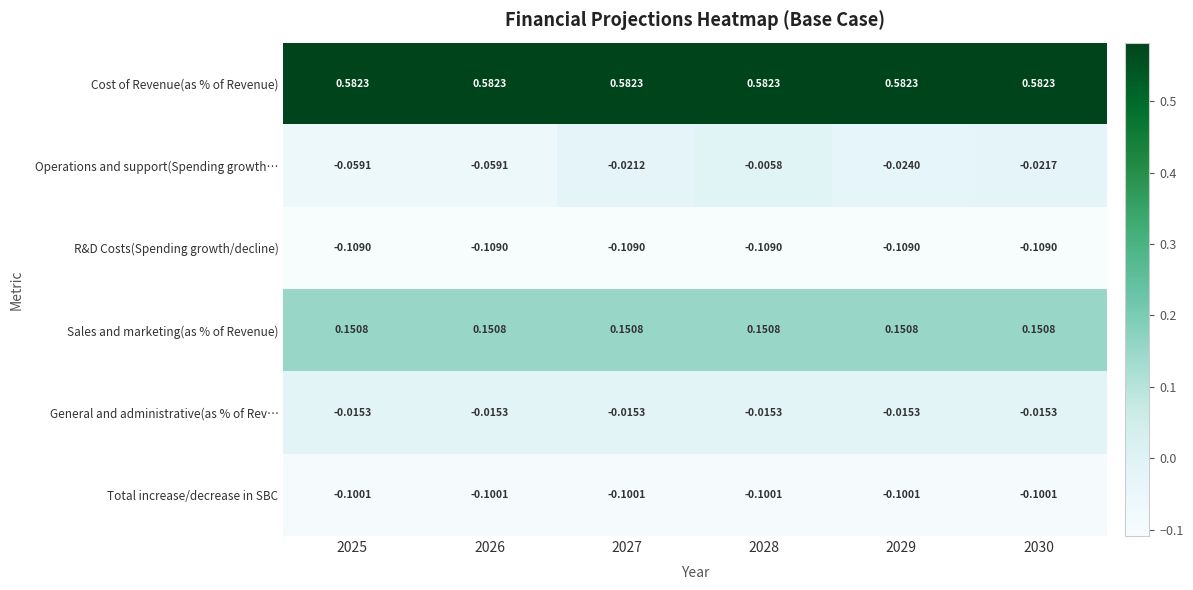

Between 2027 and 2029, which series saw the biggest shift?

Operations and support(Spending growth…